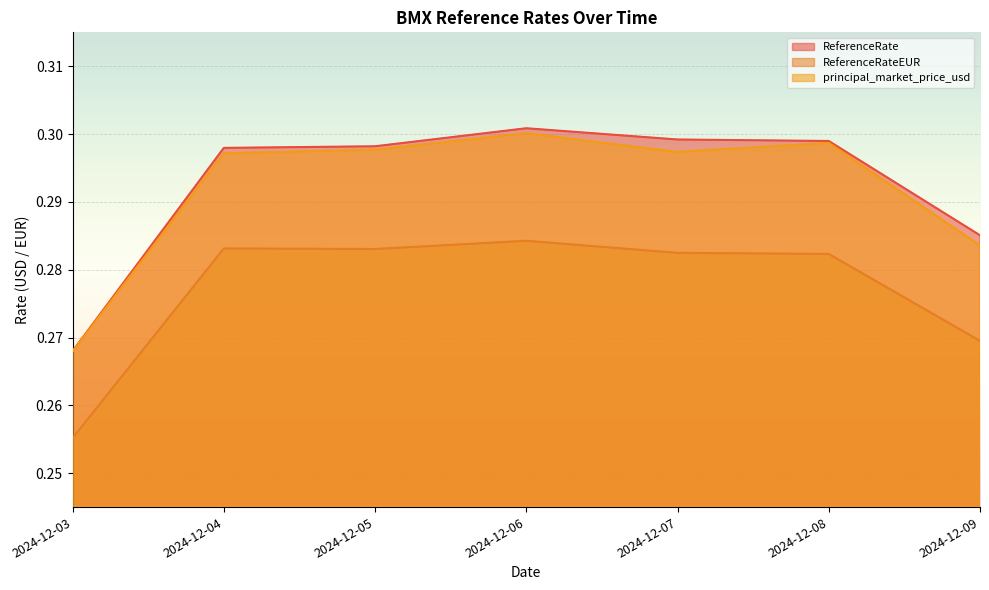

What is the value of the principal_market_price_usd point at the 3rd from the left?

0.3